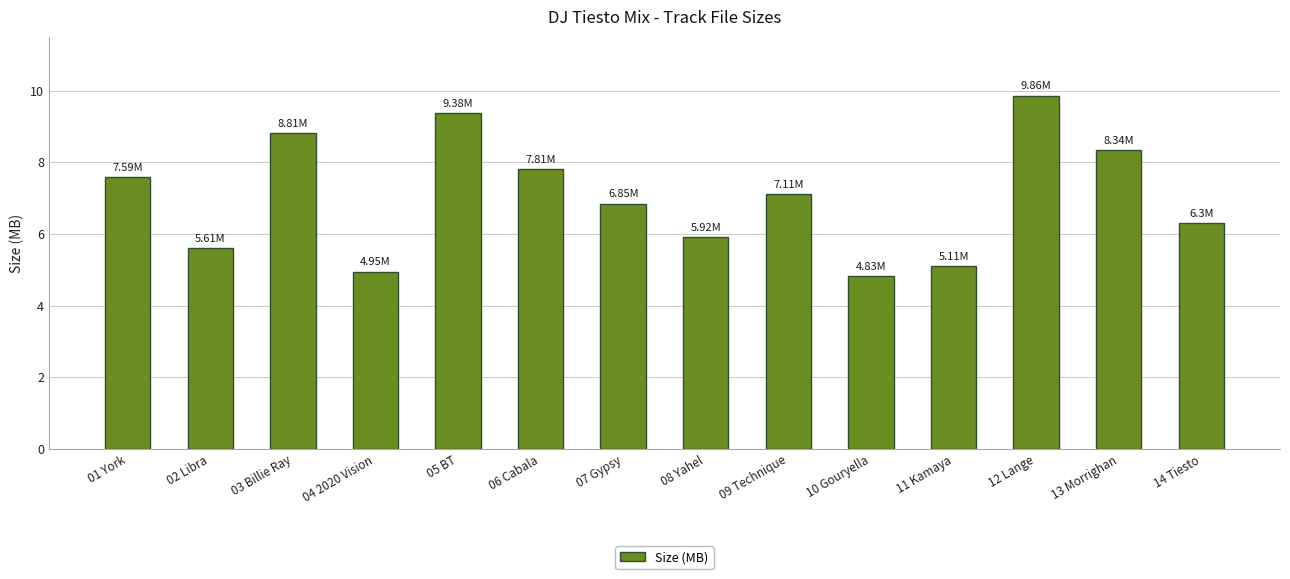

Which has a higher value, 05 BT or 07 Gypsy?

05 BT